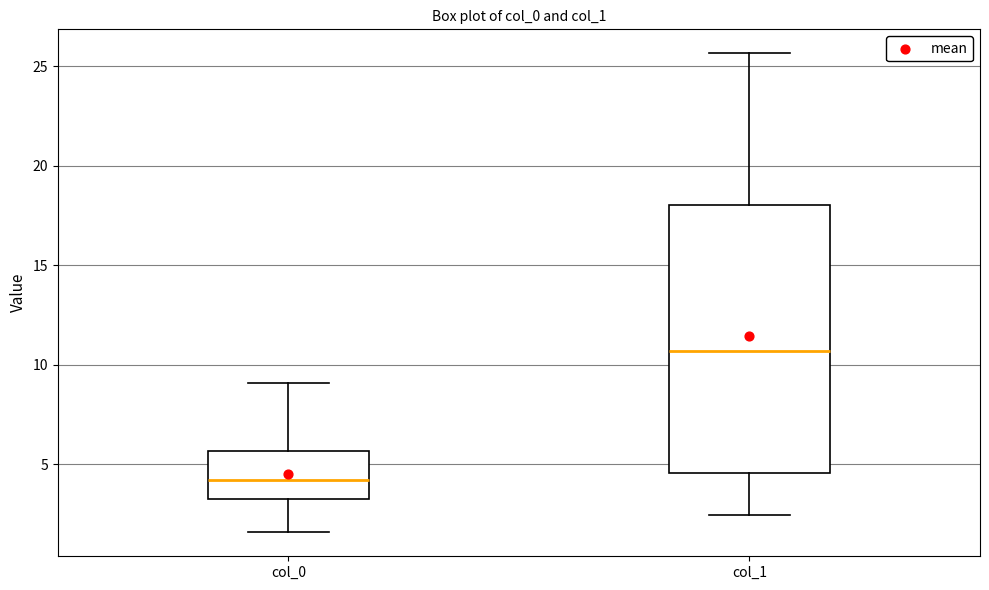

Reading left to right, transcribe this box plot: for each box, give where its median line is, the range the box spans, and where its two whiskers end, as read against the y-axis. The values are not printed on the chart, so give them approximately, as read against the axis.

col_0: median 4.0, box 3.5 to 5.5, whiskers 1.5 to 9.0
col_1: median 10.5, box 4.5 to 18.0, whiskers 2.5 to 25.5